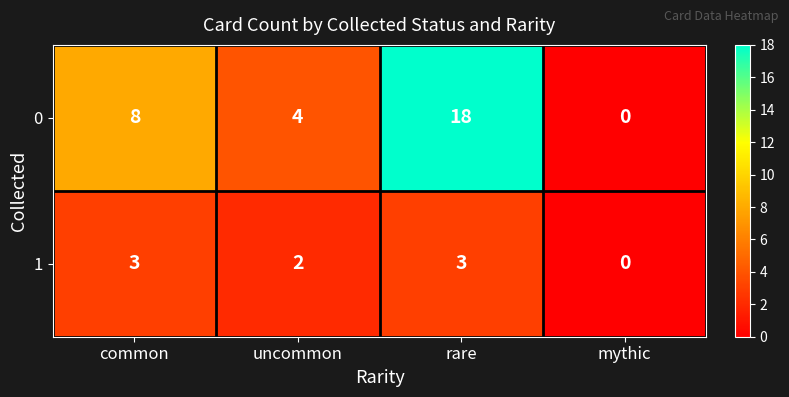

What is the total value across all series at rare?

21